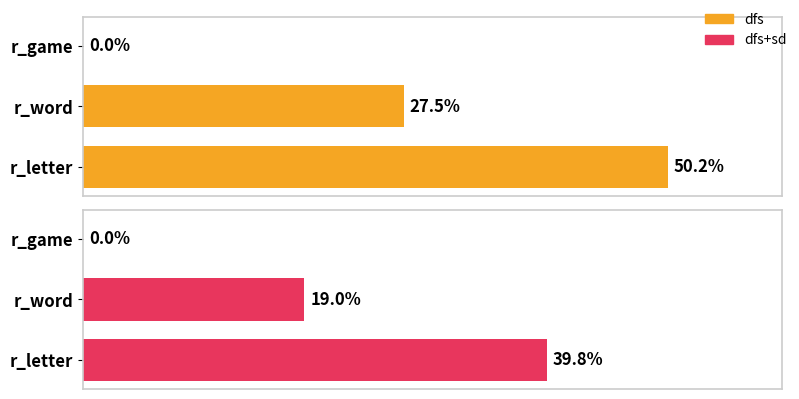

List the series in order of their peak value, lowest first.

dfs+sd, dfs